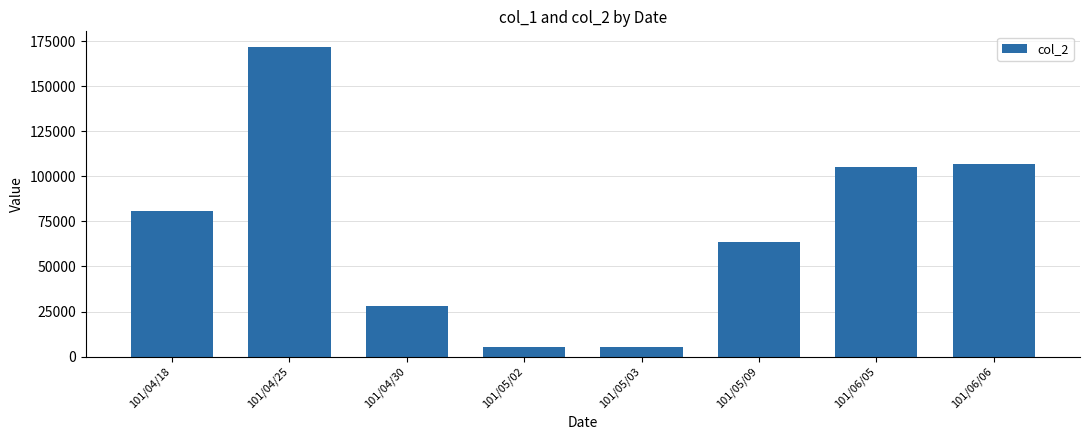

What is the value of the 3rd bar from the left?

27900